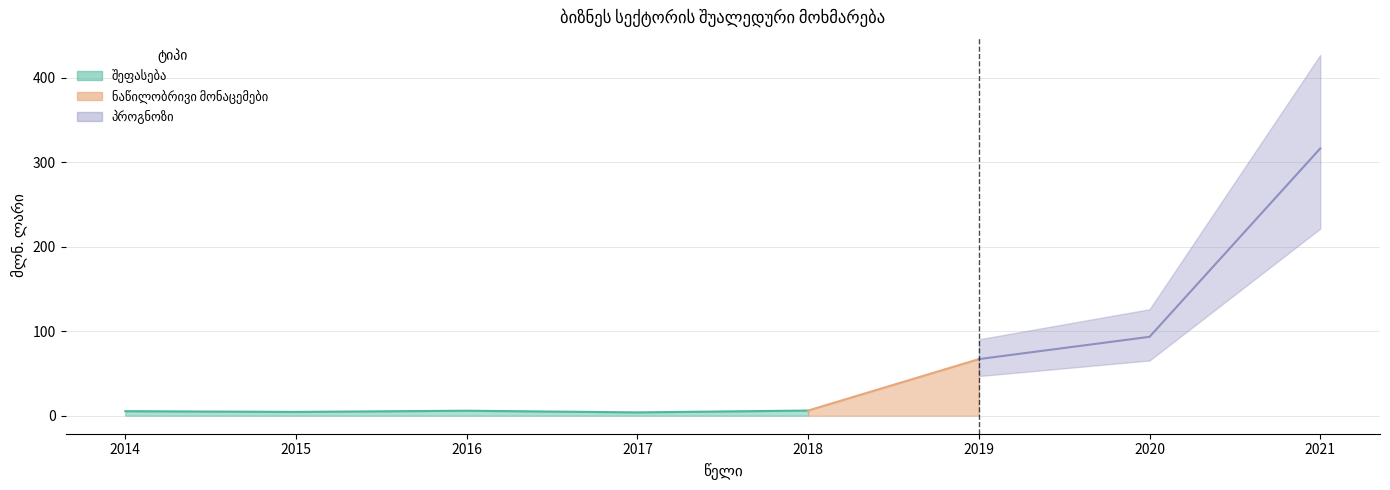

Rank the categories by value from lowest to highest.

2017, 2015, 2014, 2016, 2018, 2019, 2020, 2021